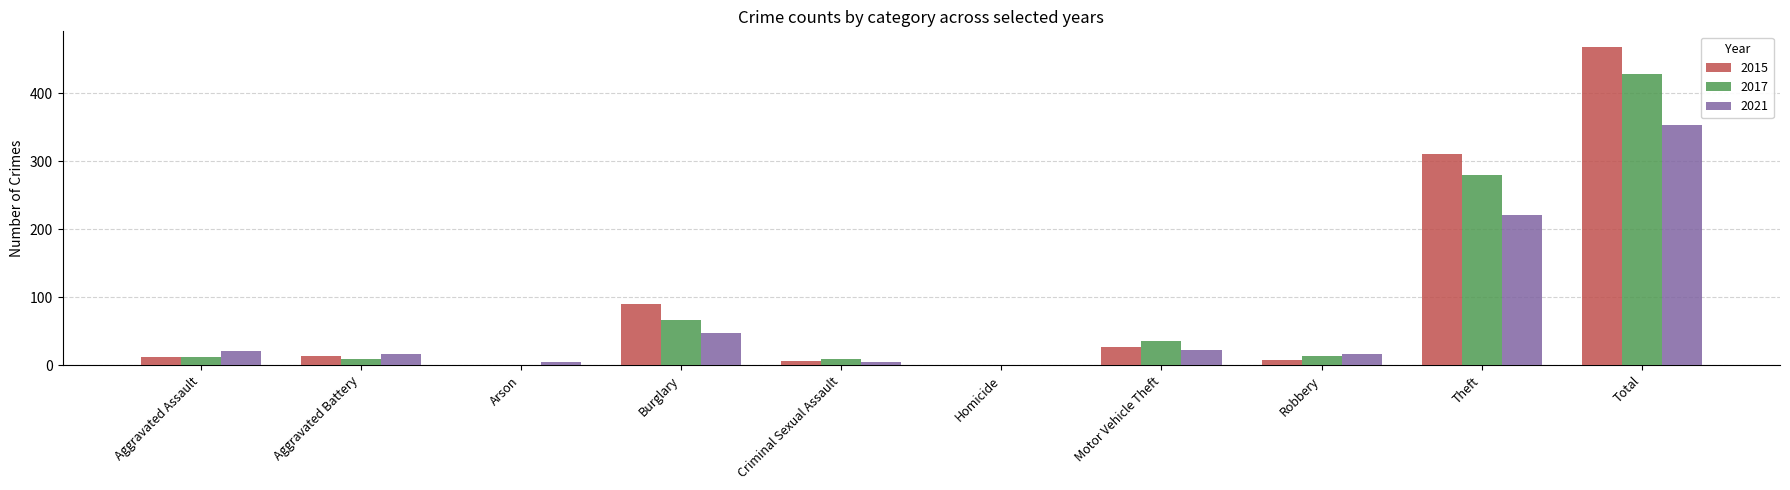

Where is 2017 nearest to the value 214?

Theft